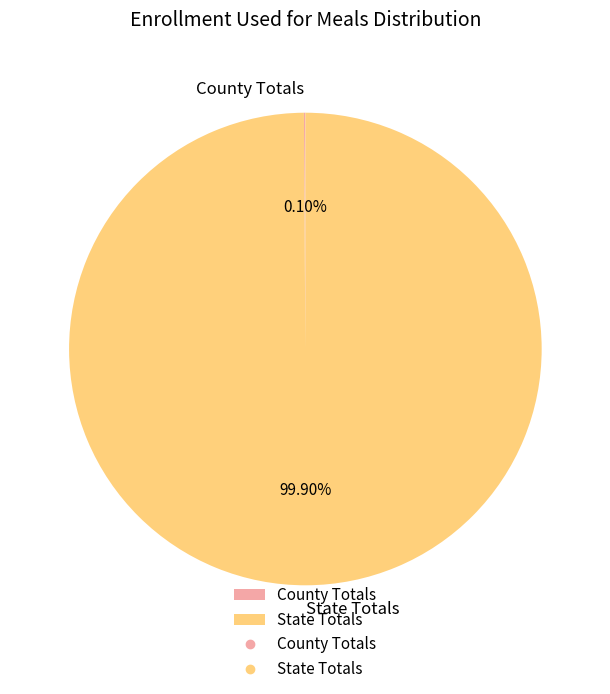

Which category accounts for the majority?

State Totals